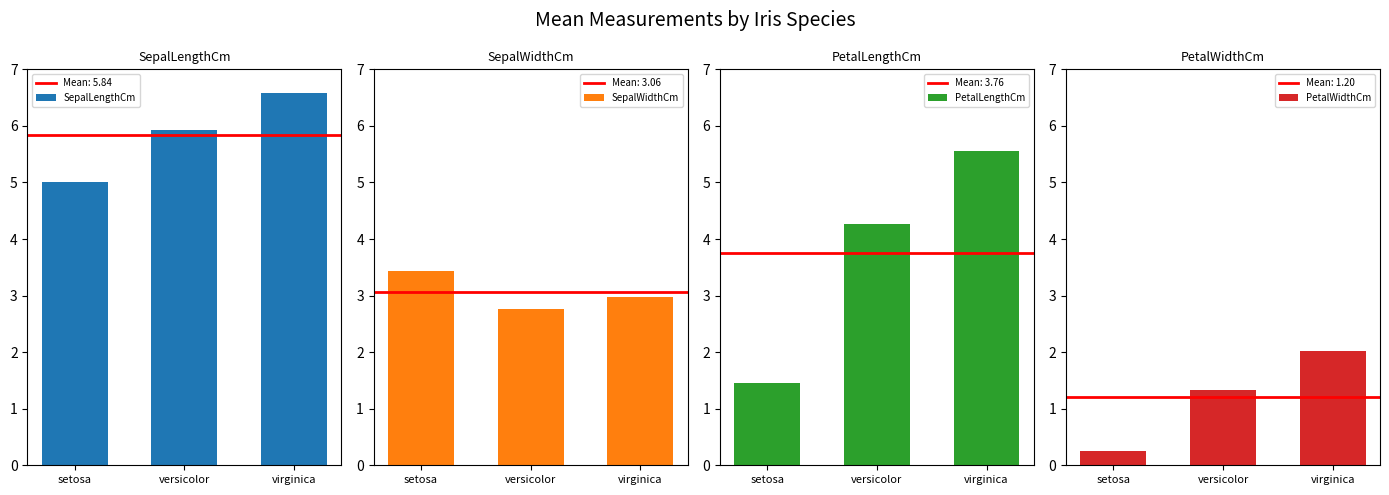

What is the total value across all series at versicolor?

14.3